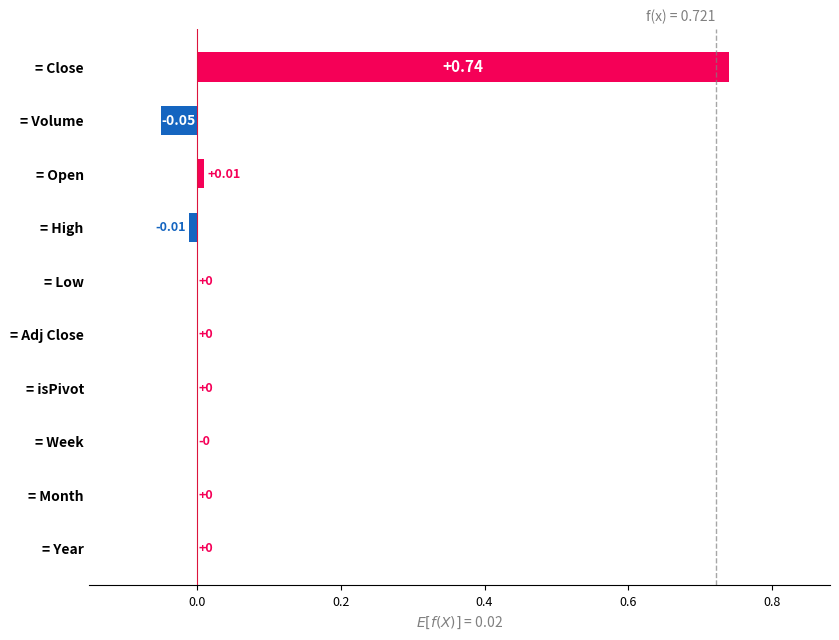

Where is the data nearest to the value 0?

4